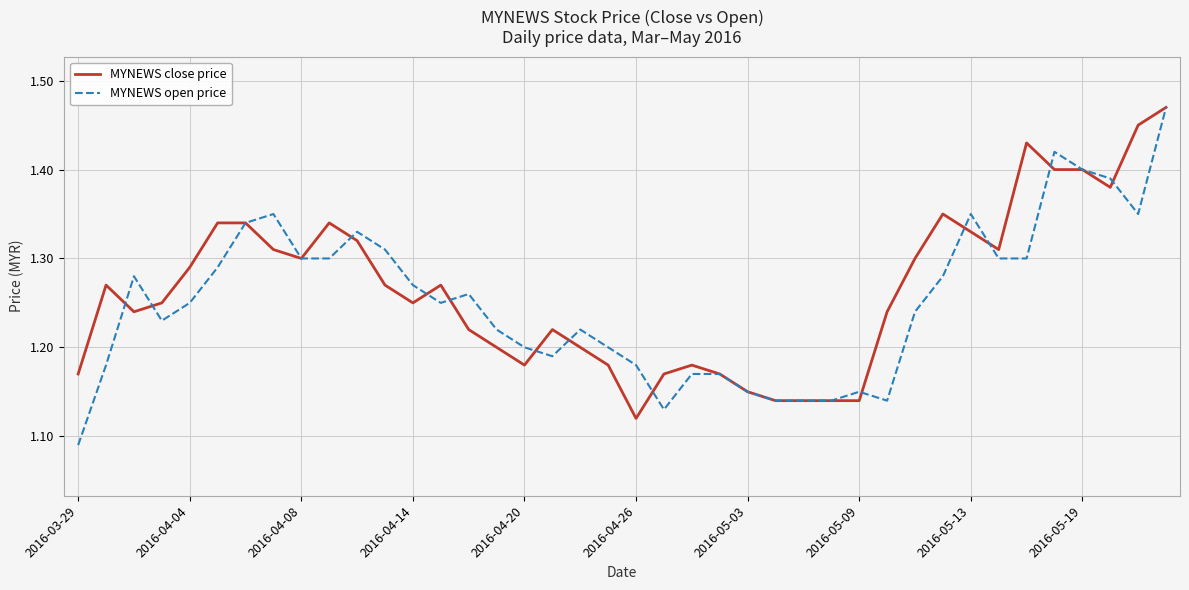

Does the chart display data point markers on the line(s)?

No